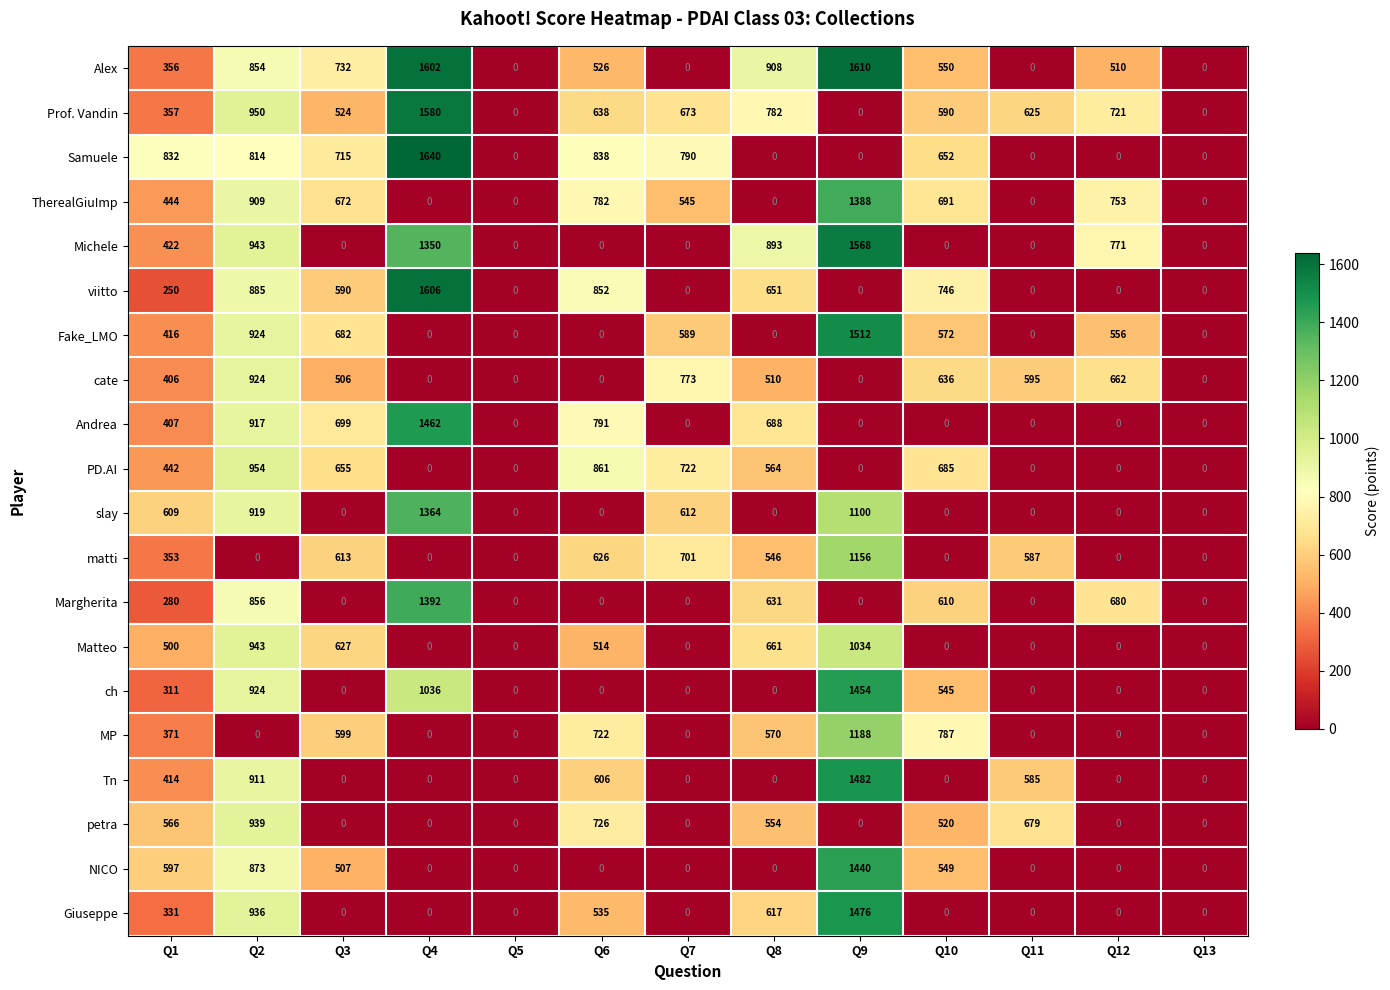

Which series has the largest range (max minus min)?

Samuele